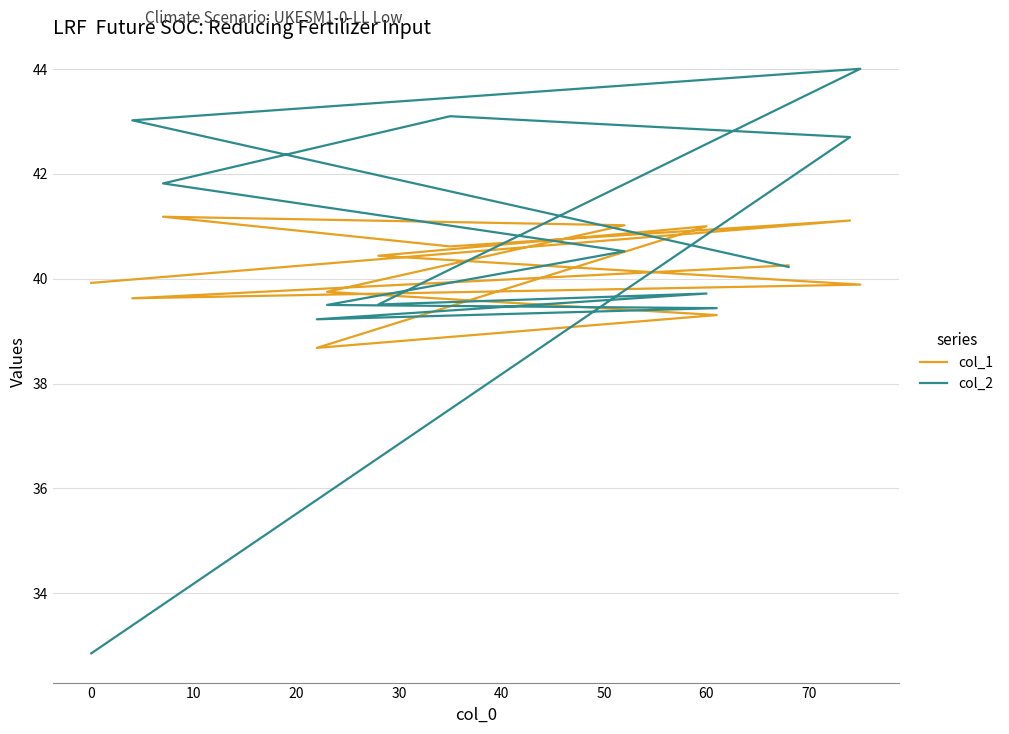

What is the value of the col_1 point at the 2nd from the left?

41.1